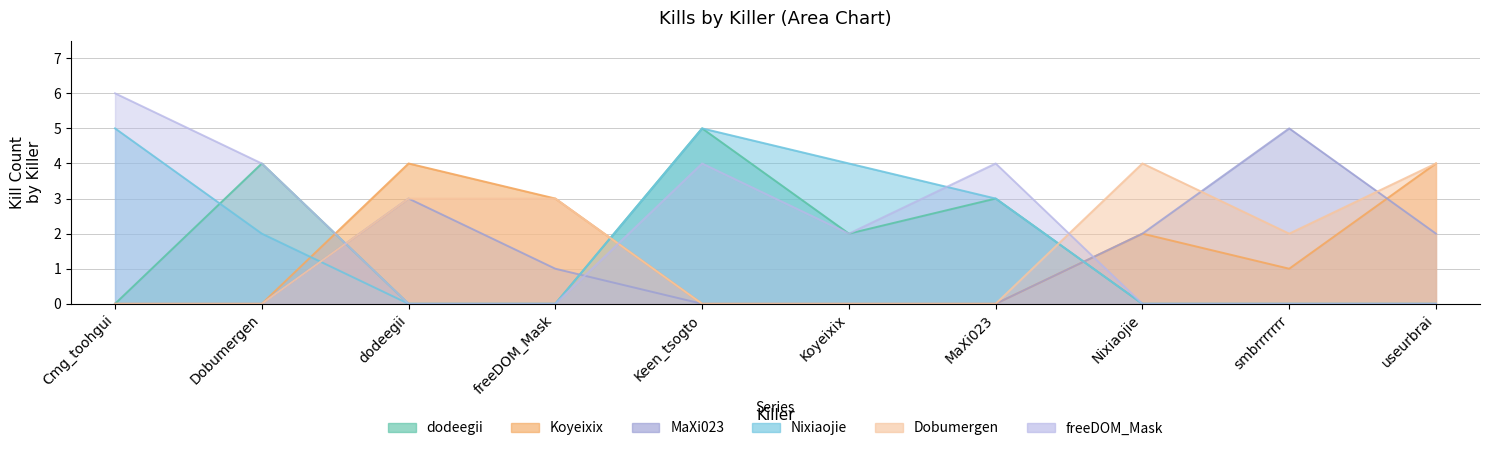

True or false: Nixiaojie has a value of -3 at Nixiaojie.

False